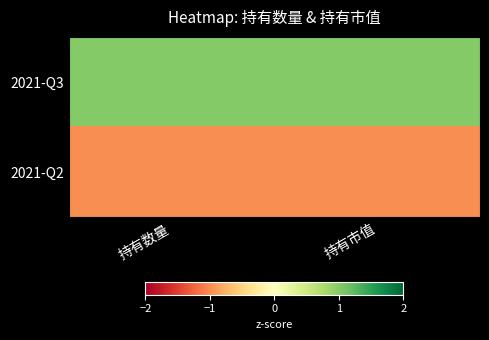

Reading left to right, list all the values displayed in this chart.

2021-Q3: 持有数量=1.0	持有市值=1.0
2021-Q2: 持有数量=-1.0	持有市值=-1.0